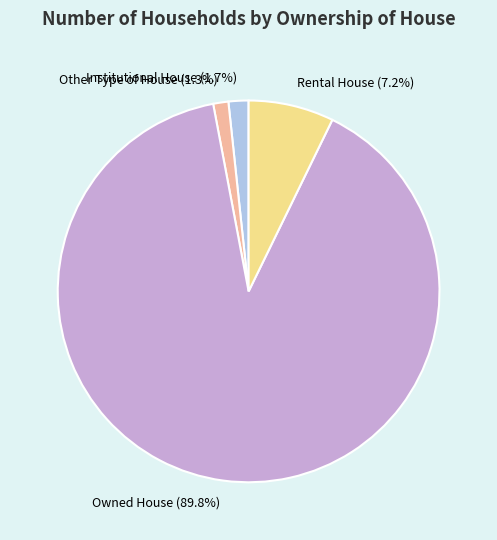

To the nearest percent, what is the combined percentage of Institutional House and Rental House?

9%